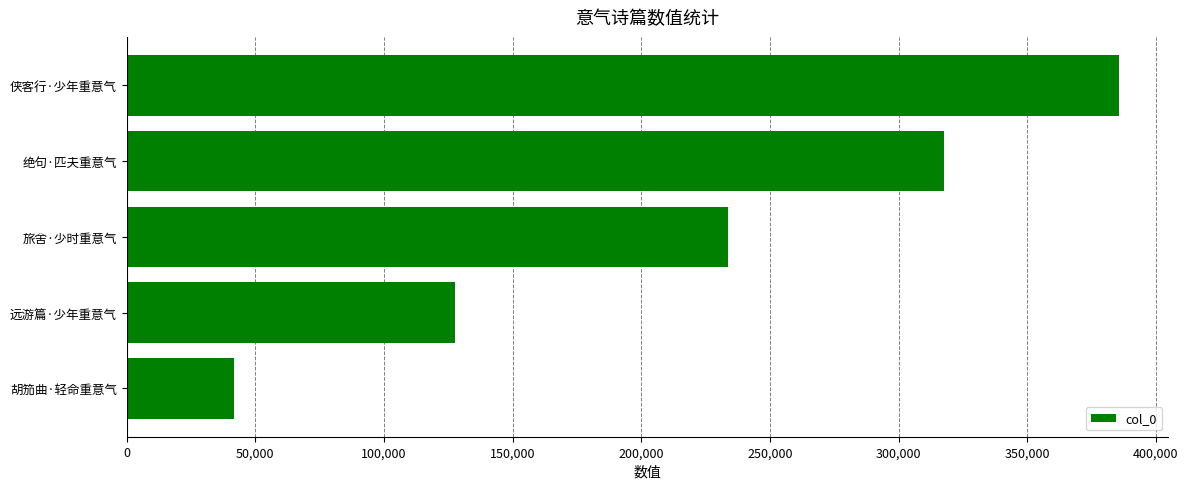

The value at 侠客行·少年重意气 is 122181. True or false?

False